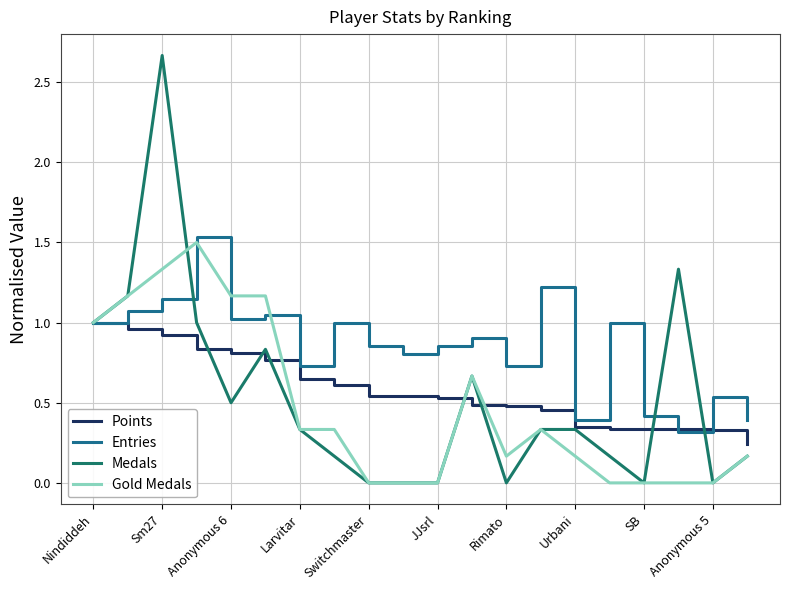

Reading left to right, what are all the values shown in this chart?

Points: 1.0	1.0	0.9	0.8	0.8	0.8	0.6	0.6	0.5	0.5	0.5	0.5	0.5	0.5	0.3	0.3	0.3	0.3	0.3	0.2
Entries: 1.0	1.1	1.1	1.5	1.0	1.0	0.7	1.0	0.9	0.8	0.9	0.9	0.7	1.2	0.4	1.0	0.4	0.3	0.5	0.4
Medals: 1.0	1.2	2.7	1.0	0.5	0.8	0.3	0.2	0.0	0.0	0.0	0.7	0.0	0.3	0.3	0.2	0.0	1.3	0.0	0.2
Gold Medals: 1.0	1.2	1.3	1.5	1.2	1.2	0.3	0.3	0.0	0.0	0.0	0.7	0.2	0.3	0.2	0.0	0.0	0.0	0.0	0.2